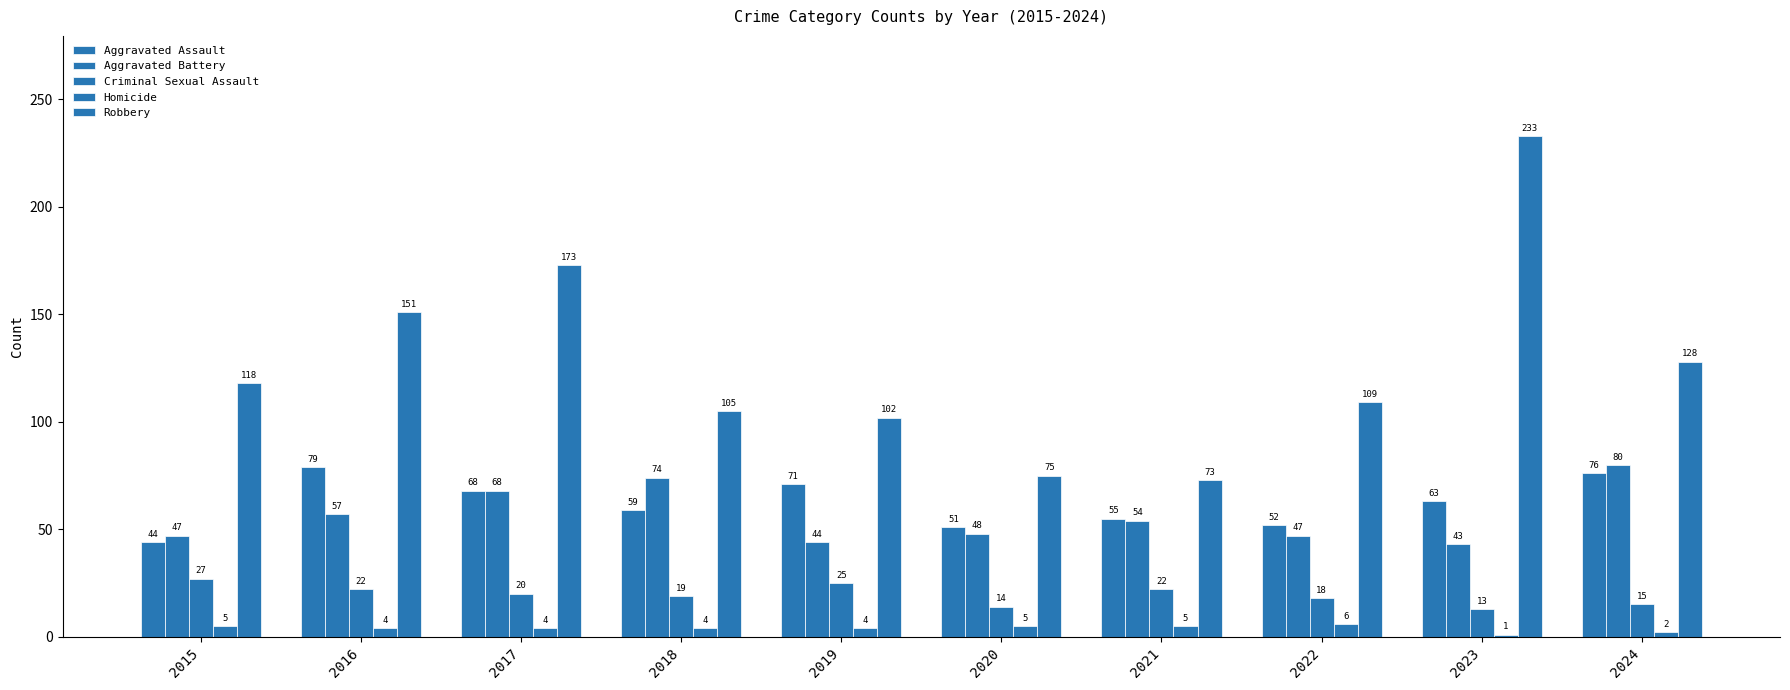

True or false: Homicide has a value of 6 at 2017.

False